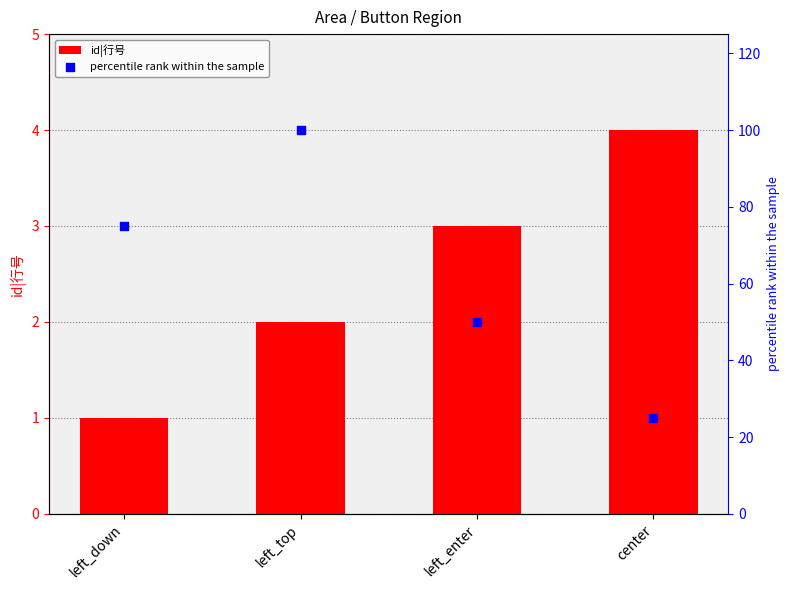

What is the total value across all series at left_top?

102